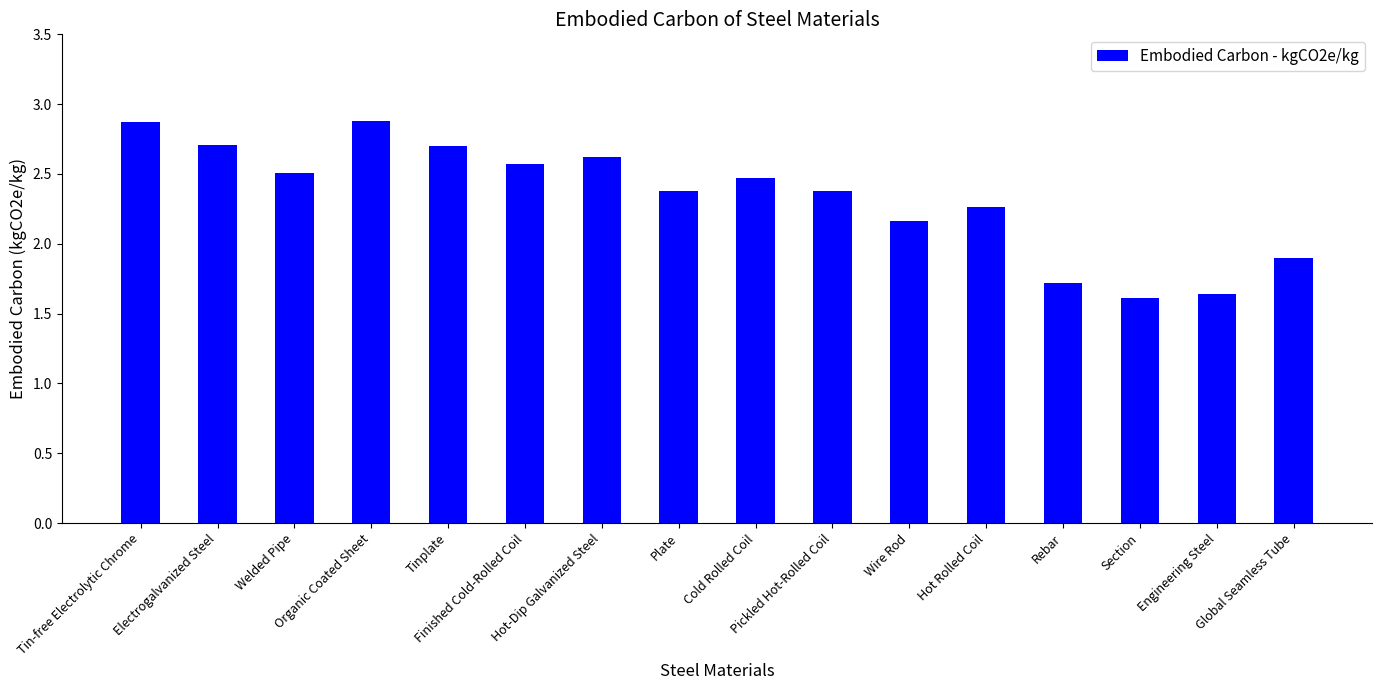

What is the difference between the maximum and second lowest values?

1.2